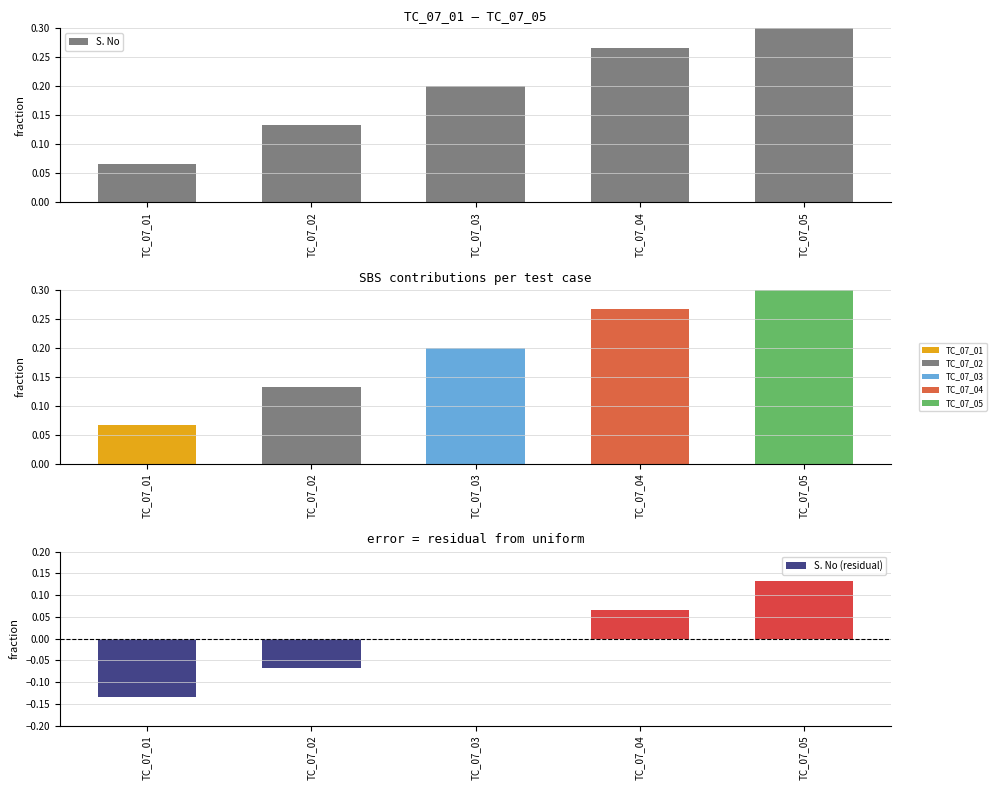

What value does the S. No series have at TC_07_05?

0.3